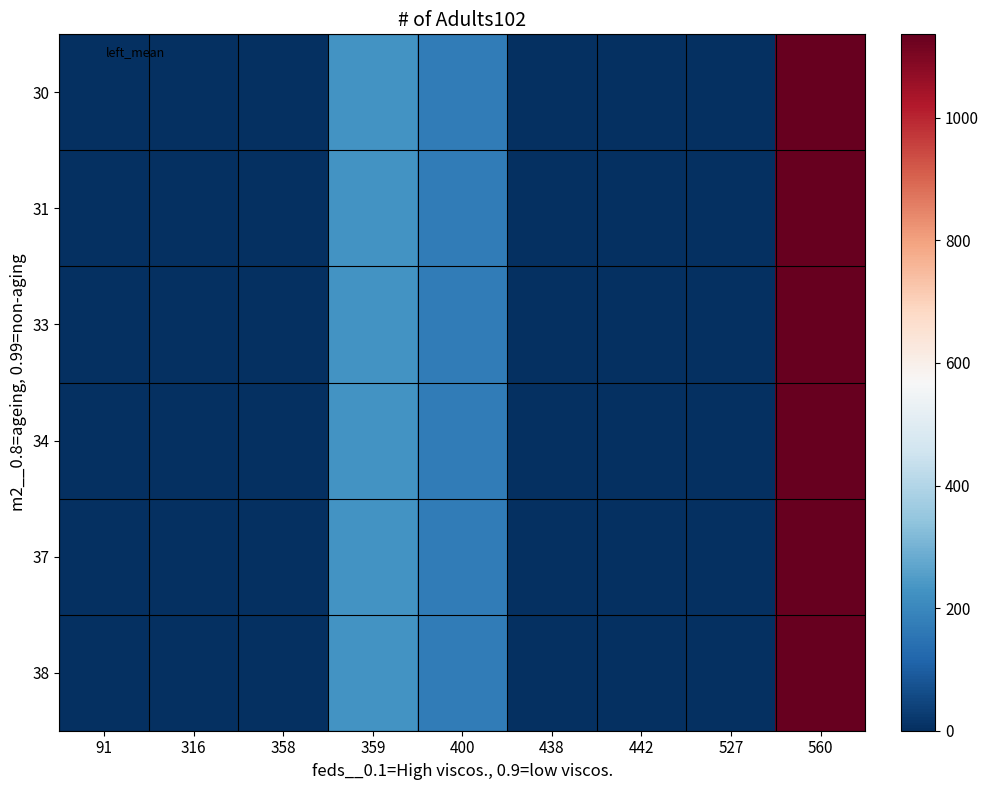

Reading right to left, what are all the values shown in this chart?

30: 560=1136	527=0	442=0	438=0	400=169	359=229	358=0	316=0	91=0
31: 560=1136	527=0	442=0	438=0	400=169	359=229	358=0	316=0	91=0
33: 560=1136	527=0	442=0	438=0	400=169	359=229	358=0	316=0	91=0
34: 560=1136	527=0	442=0	438=0	400=169	359=229	358=0	316=0	91=0
37: 560=1136	527=0	442=0	438=0	400=169	359=229	358=0	316=0	91=0
38: 560=1136	527=0	442=0	438=0	400=169	359=229	358=0	316=0	91=0